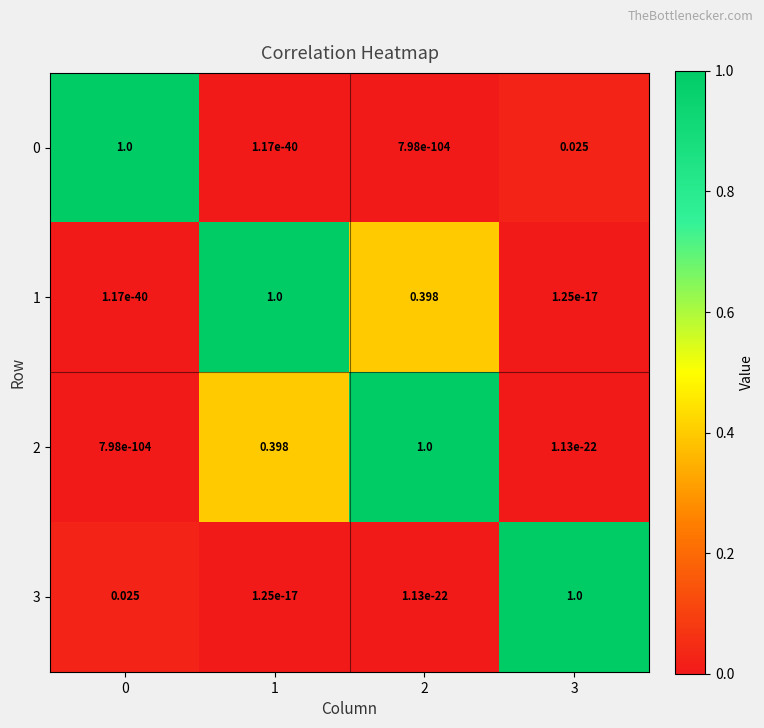

Is the value of 2 at 1 greater than the value of 3 at 2?

Yes